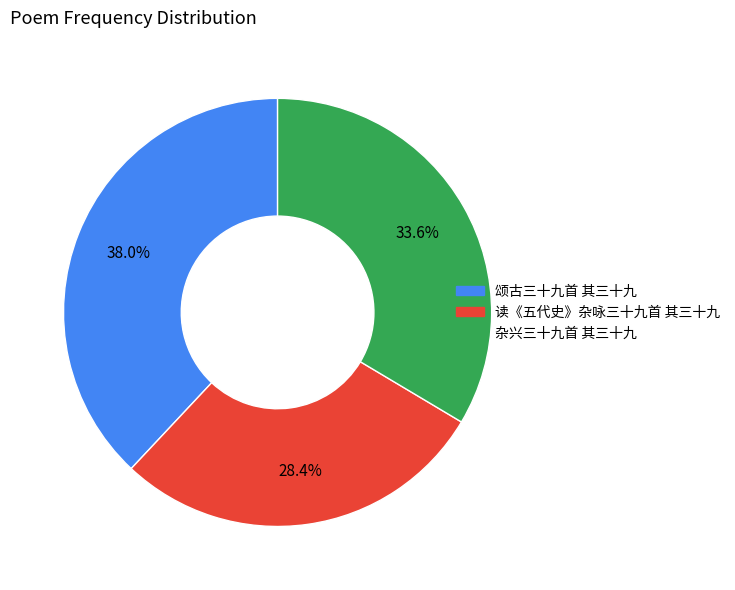

How many segments does this pie chart have?

3